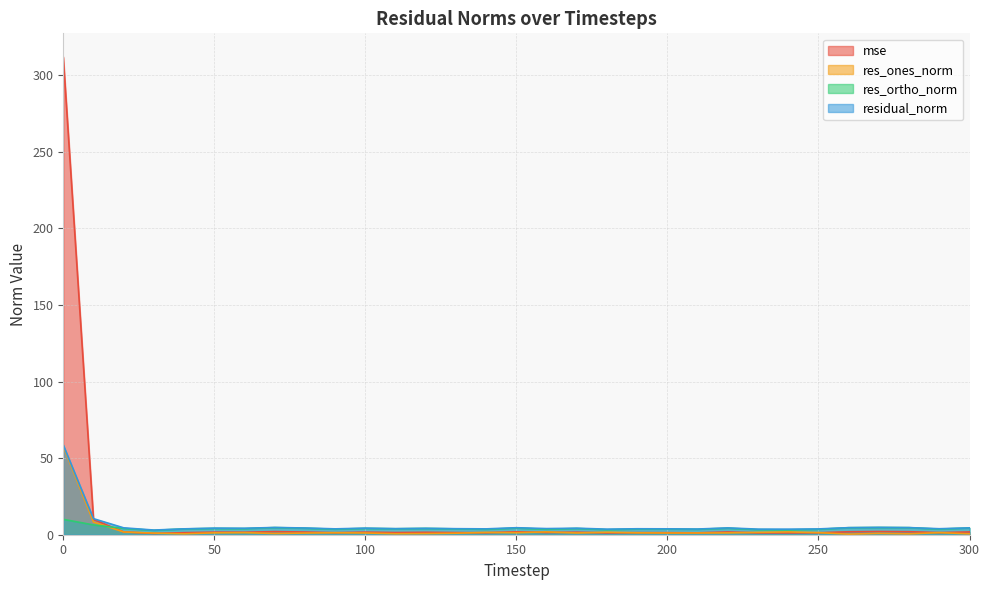

Rank the series by their maximum value, from lowest to highest.

res_ortho_norm, res_ones_norm, residual_norm, mse